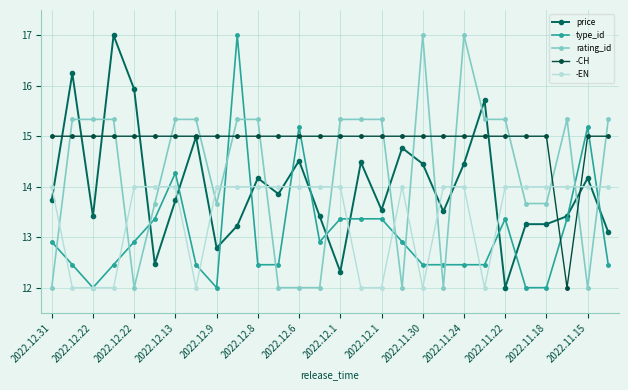

Is this an area chart (filled region under the line)?

No